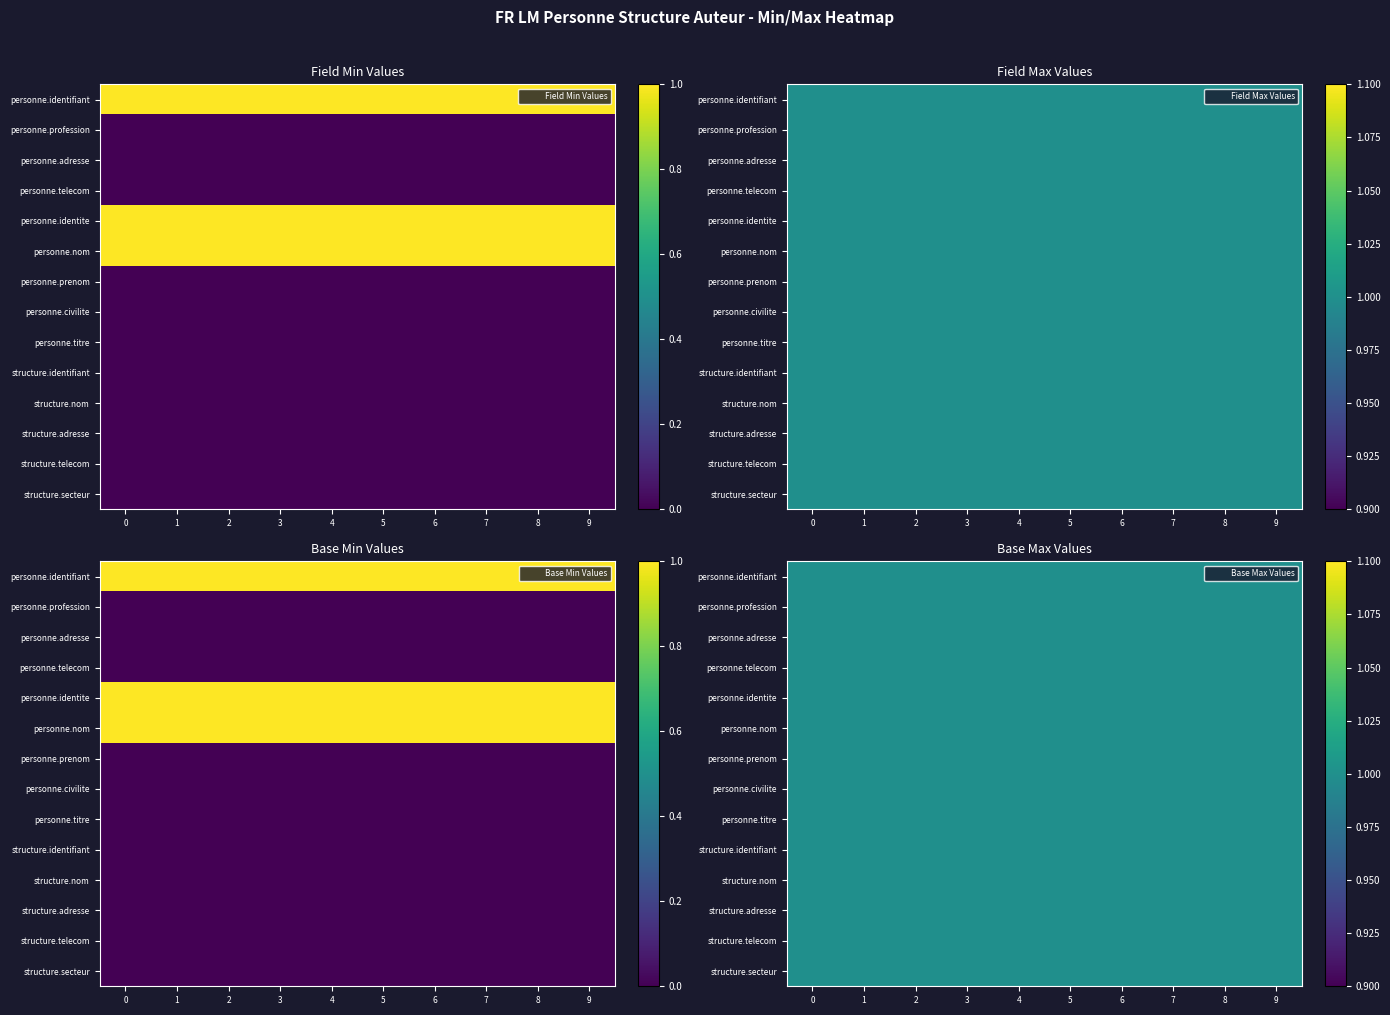

Which series changed the most between 6 and 9?

personne.identifiant